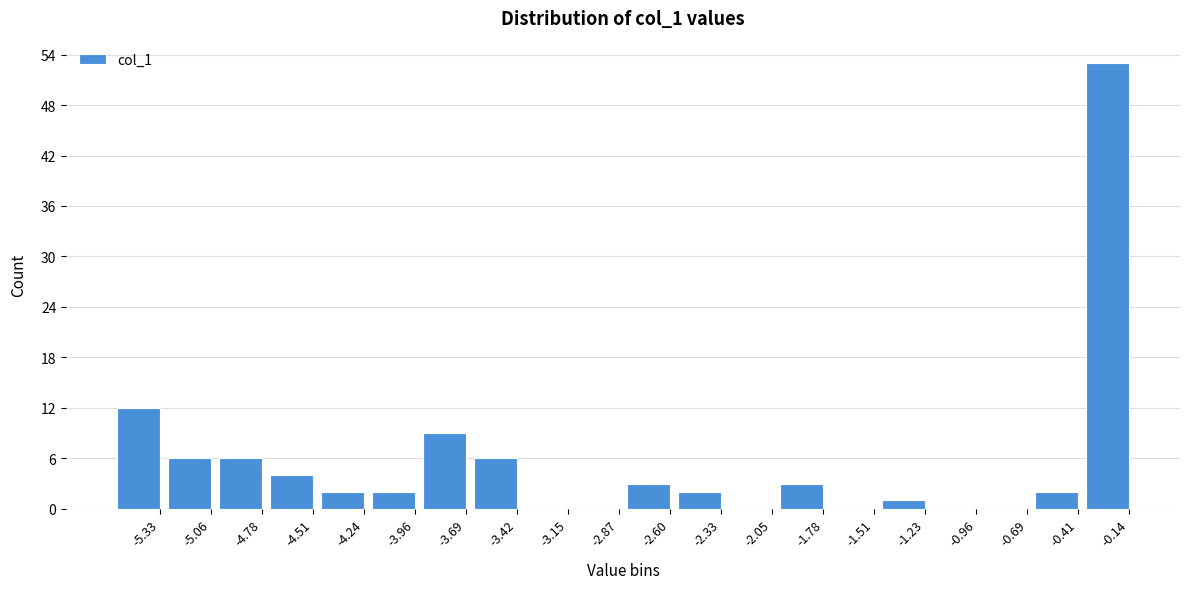

Reading left to right, list all the values displayed in this chart.

-5.33=12	-5.06=6	-4.78=6	-4.51=4	-4.24=2	-3.96=2	-3.69=9	-3.42=6	-3.15=0	-2.87=0	-2.60=3	-2.33=2	-2.05=0	-1.78=3	-1.51=0	-1.23=1	-0.96=0	-0.69=0	-0.41=2	-0.14=53